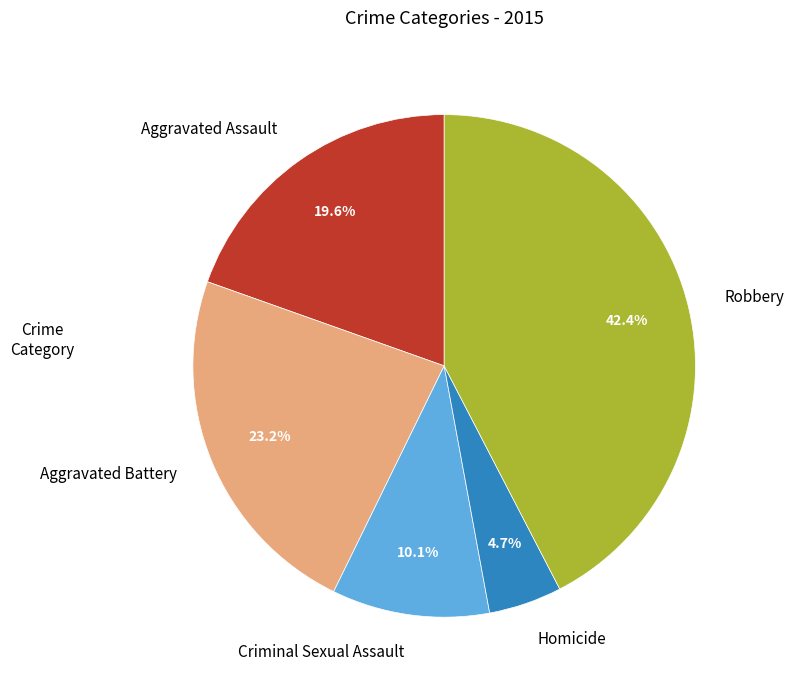

What percentage is the Aggravated Battery slice, to the nearest percent?

23%